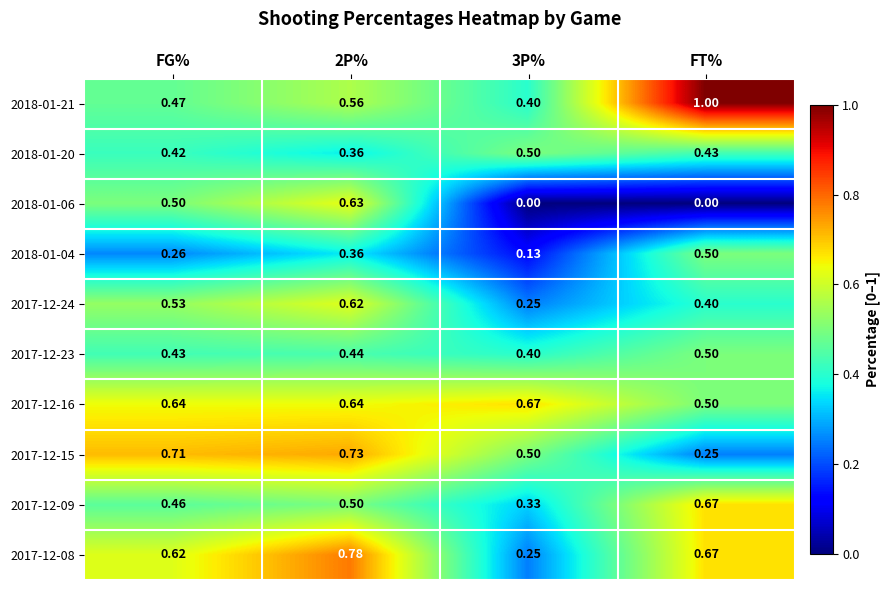

Is the value of 2018-01-06 at FG% greater than the value of 2018-01-20 at FG%?

Yes